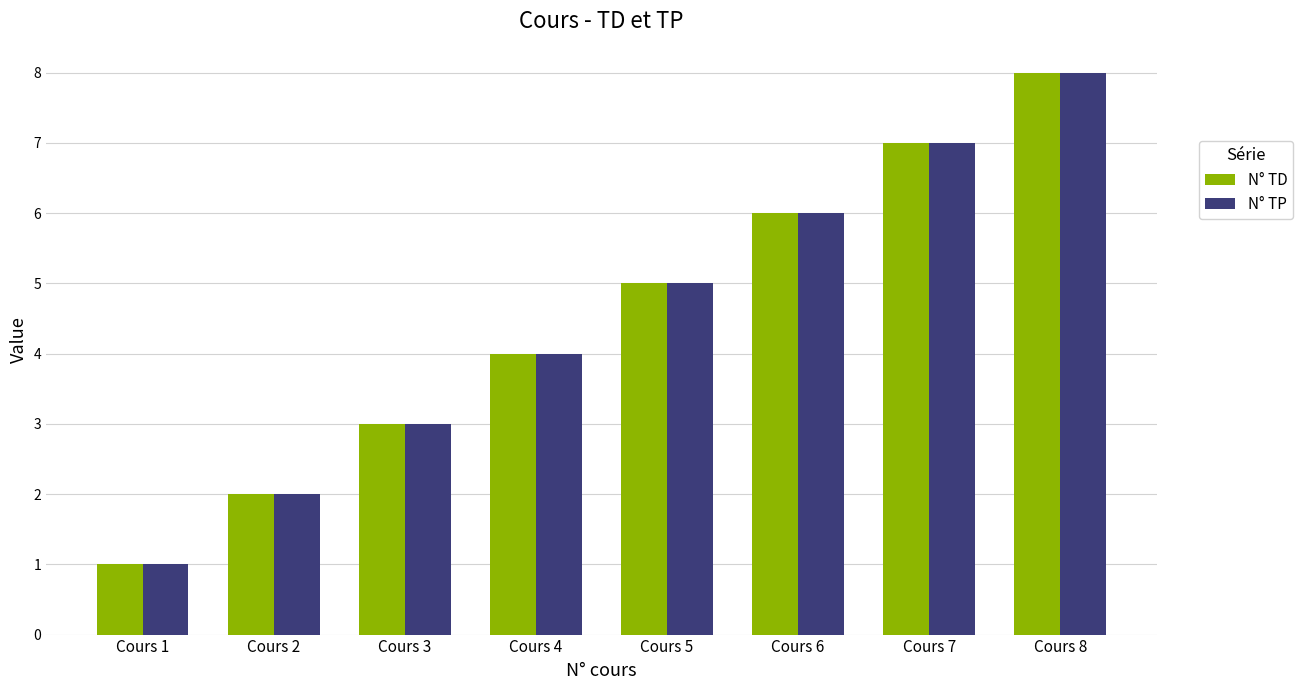

The value of N° TD at Cours 5 is 5. True or false?

True